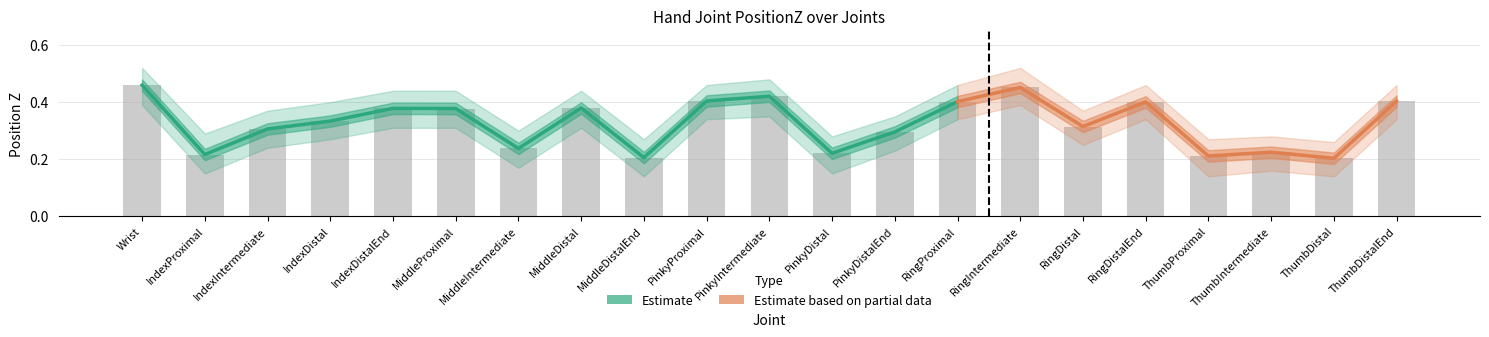

What is the maximum value shown in the chart?

0.5